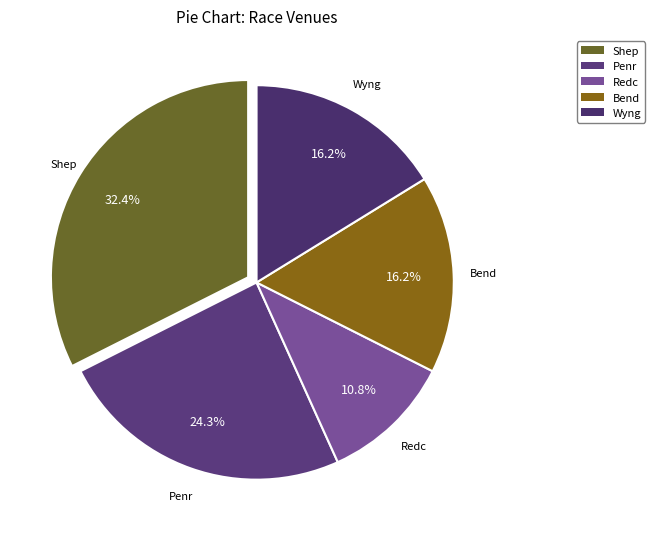

Which category has the biggest portion of the pie?

Shep